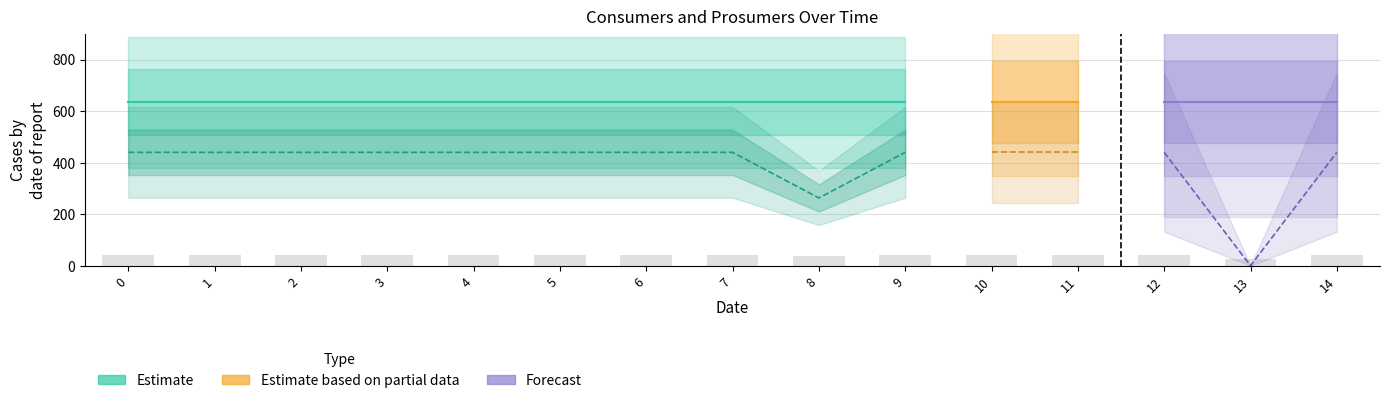

The value at 5 is 19.6. True or false?

False